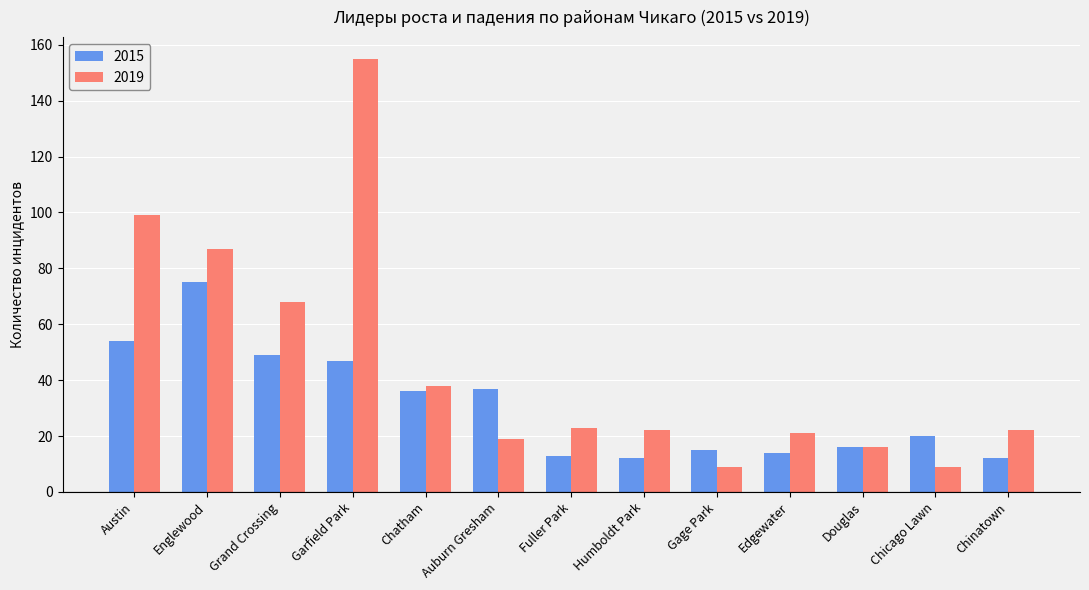

What is the minimum value shown in the chart?

9